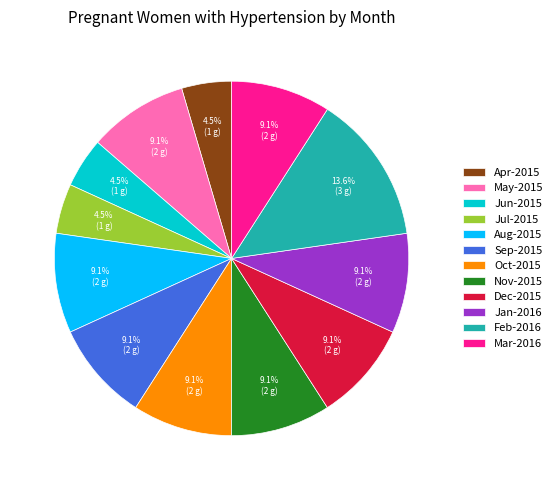

Between Jul-2015 and Mar-2016, which is larger?

Mar-2016